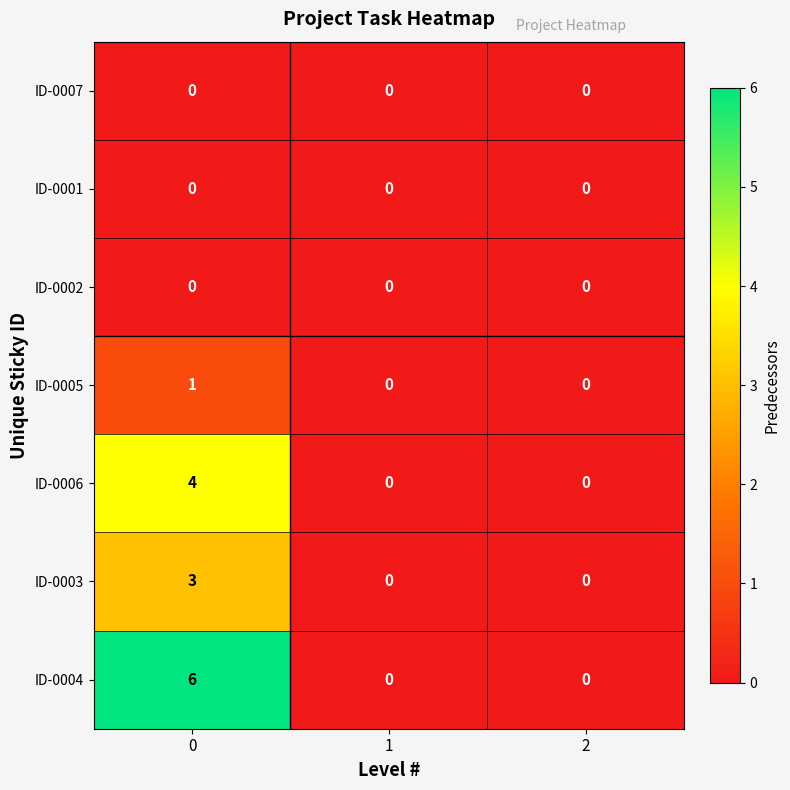

Is it true that ID-0003 equals 0 at 2?

True